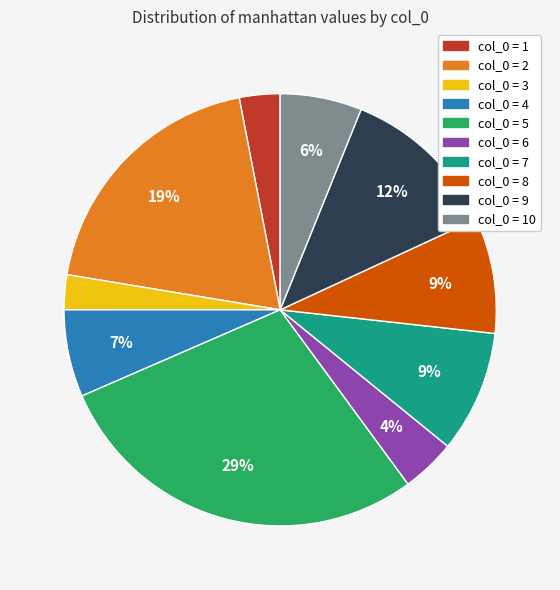

To the nearest percent, what is the average slice percentage?

10%